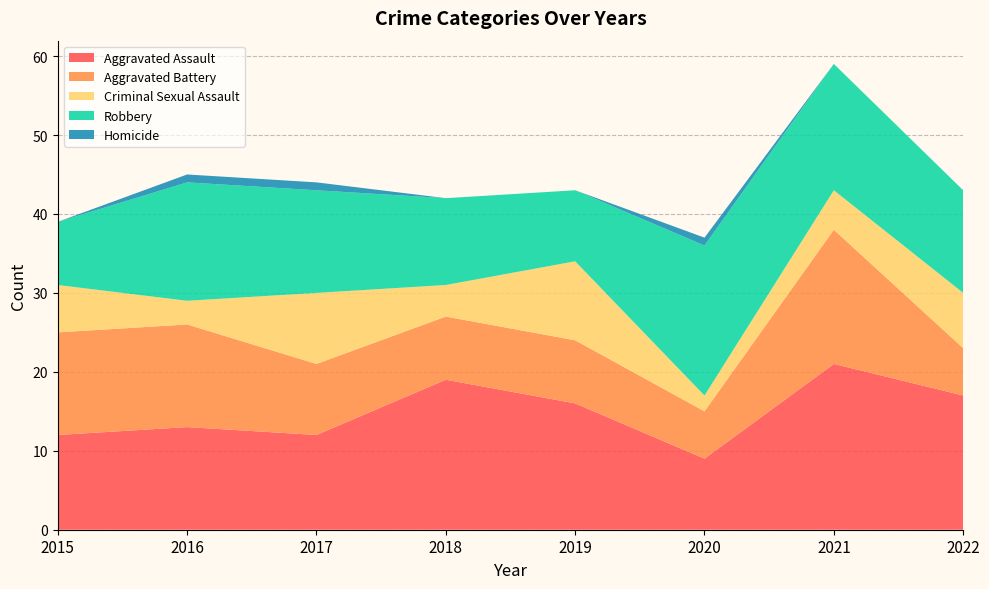

Reading left to right, list all the values displayed in this chart.

Aggravated Assault: 12	13	12	19	16	9	21	17
Aggravated Battery: 13	13	9	8	8	6	17	6
Criminal Sexual Assault: 6	3	9	4	10	2	5	7
Robbery: 8	15	13	11	9	19	16	13
Homicide: 0	1	1	0	0	1	0	0